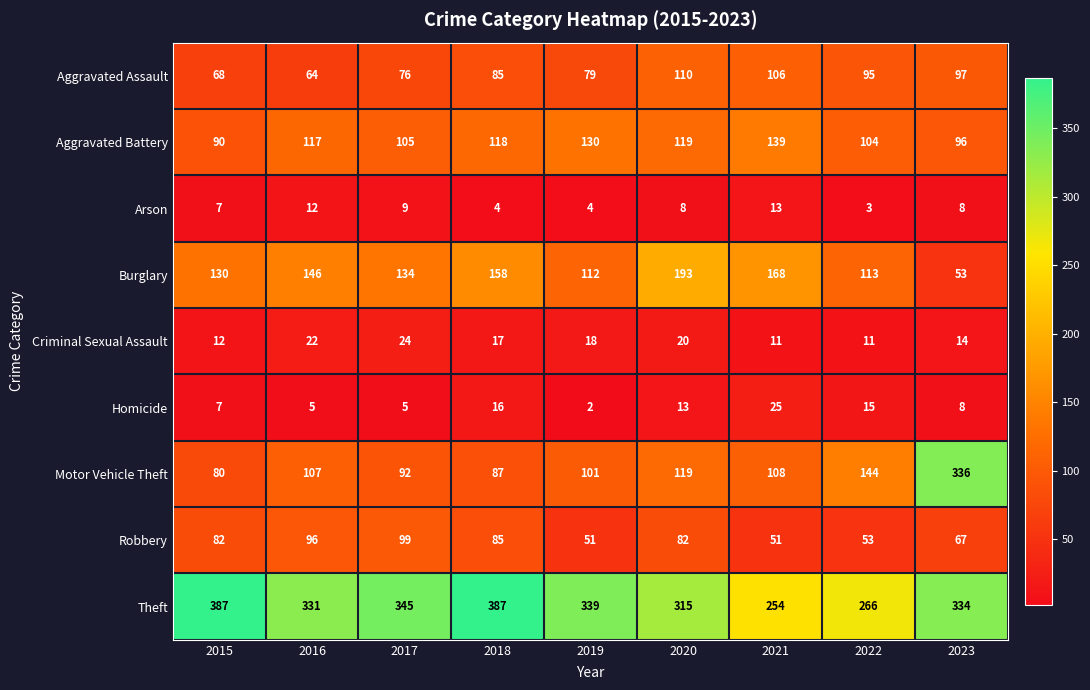

What is the total value across all series at 2023?

1013